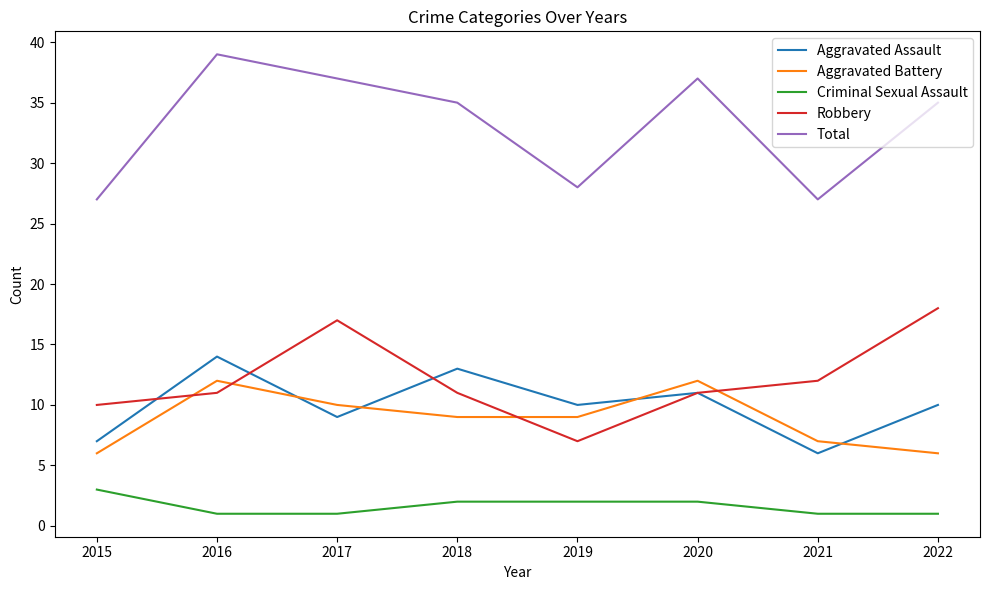

Which series has the largest total across all categories?

Total